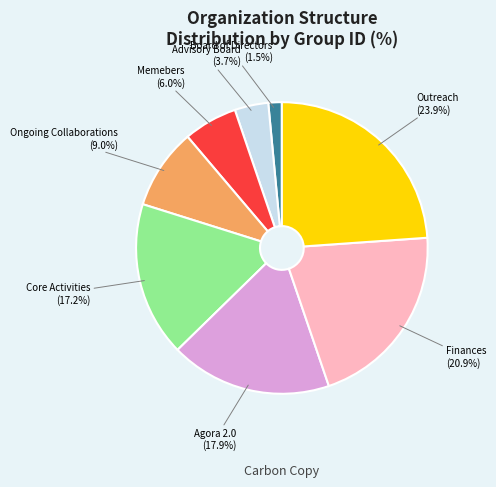

To the nearest percent, what is the combined percentage of Ongoing Collaborations and Outreach?

33%